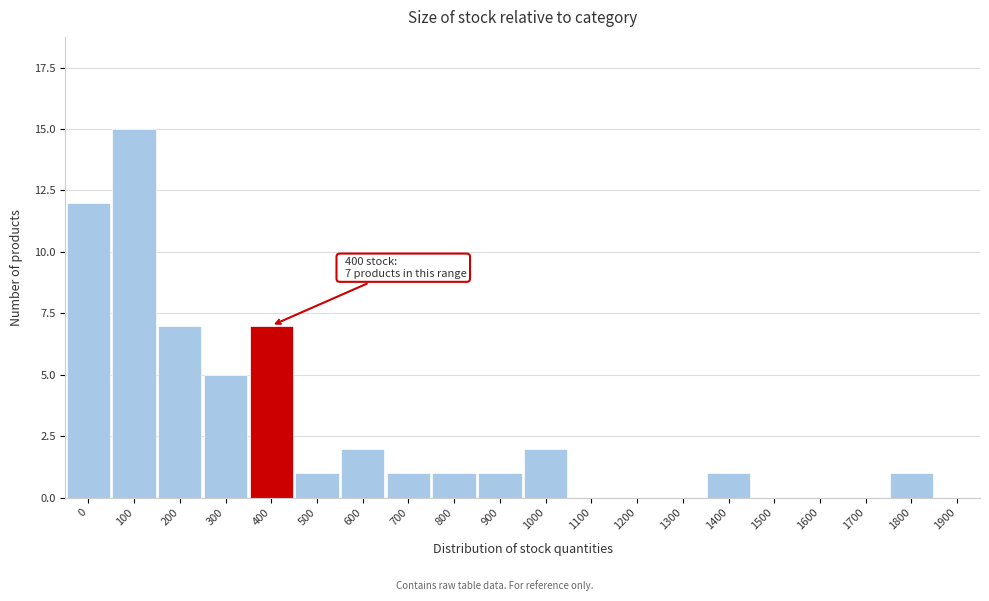

Reading right to left, what are all the values shown in this chart?

1900=0	1800=1	1700=0	1600=0	1500=0	1400=1	1300=0	1200=0	1100=0	1000=2	900=1	800=1	700=1	600=2	500=1	400=7	300=5	200=7	100=15	0=12